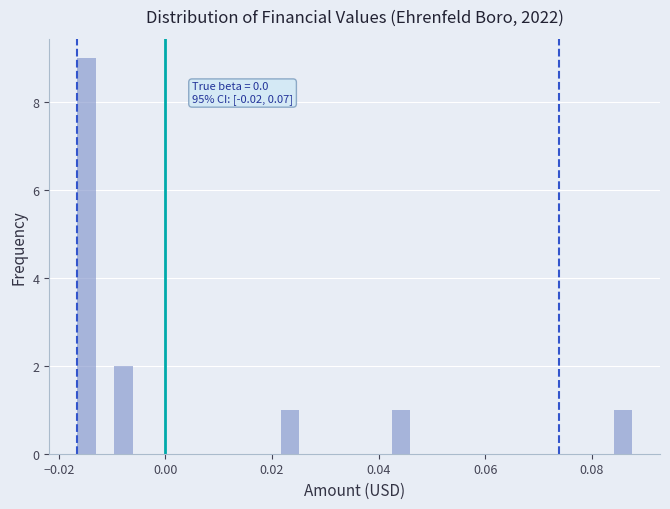

Around what value on the x-axis is the tallest bar? Give the approximate position of its centre, as read against the axis.

-0.014